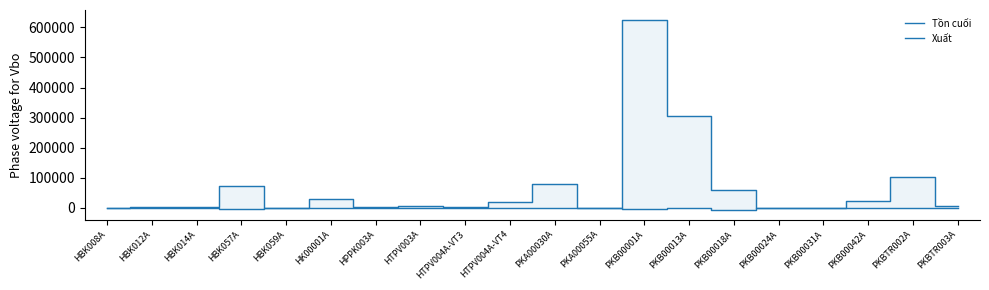

What is the sum of the Xuất values at PKB00031A and PKBTR002A?

-2012